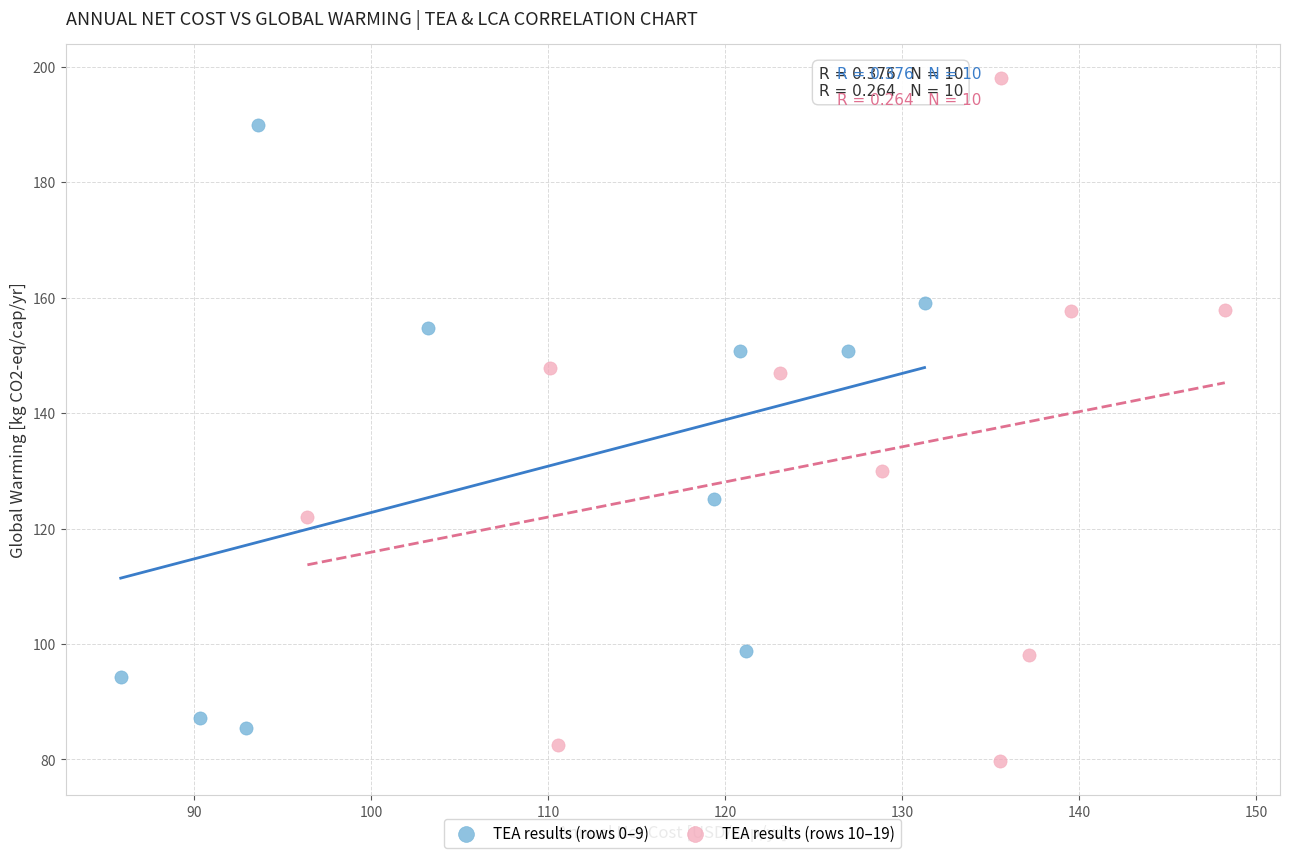

Which series has the widest spread of Y values?

TEA results (rows 10–19)